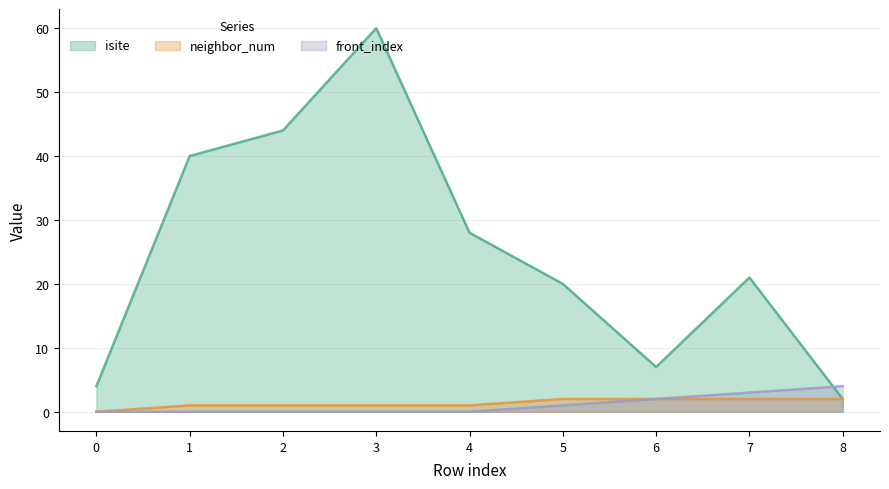

True or false: front_index has a value of -2 at 1.

False